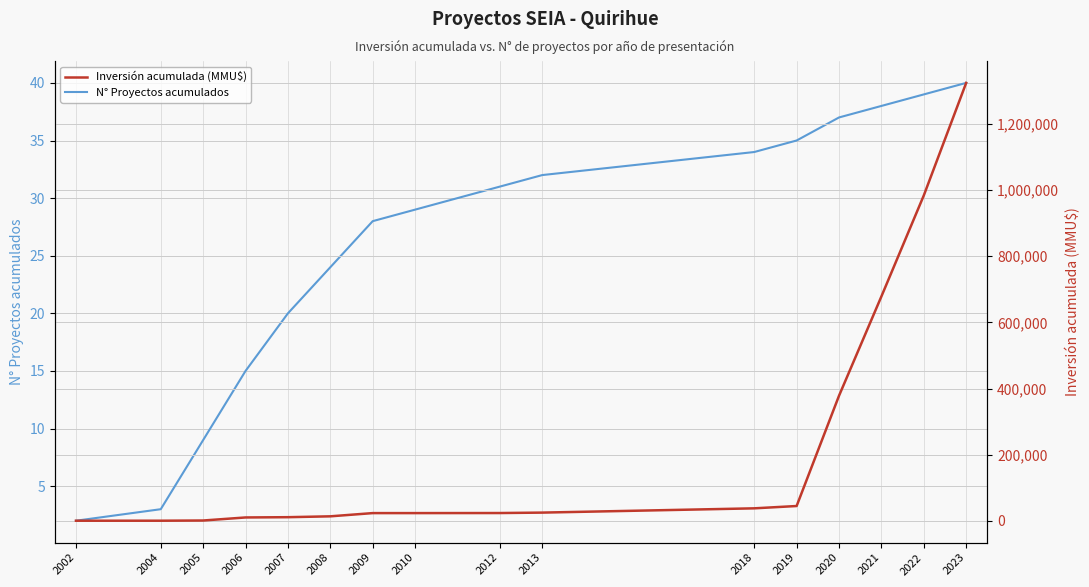

What value does the Inversión acumulada (MMU$) series have at 2018?

38141